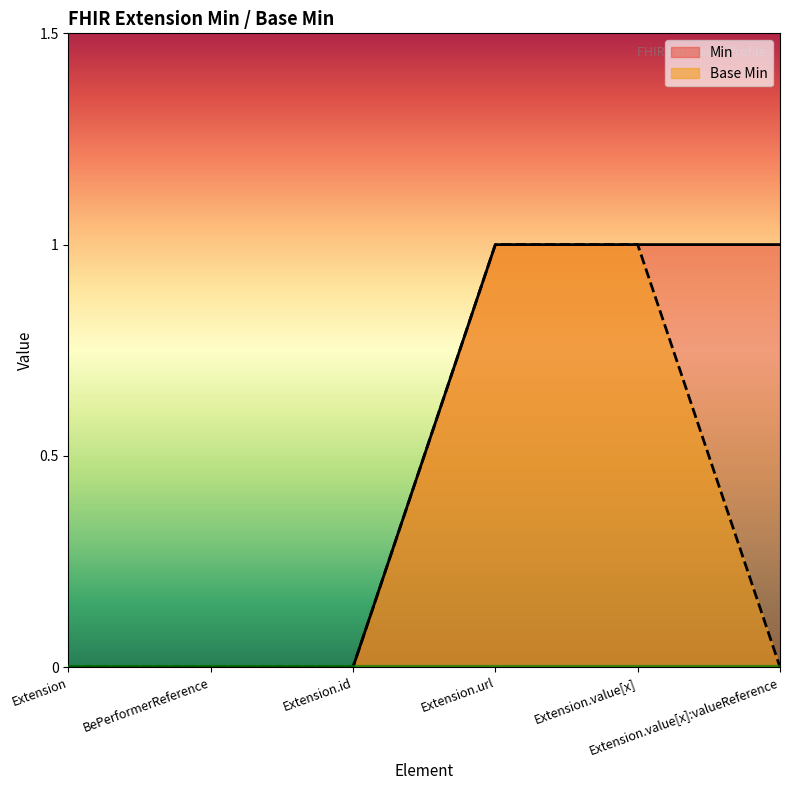

At which category is the sum across all series the highest?

Extension.url